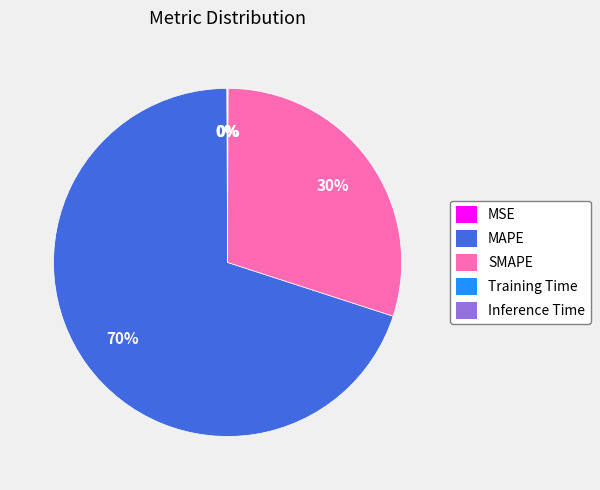

To the nearest percent, what is the difference between the largest and smallest slice percentages?

70%